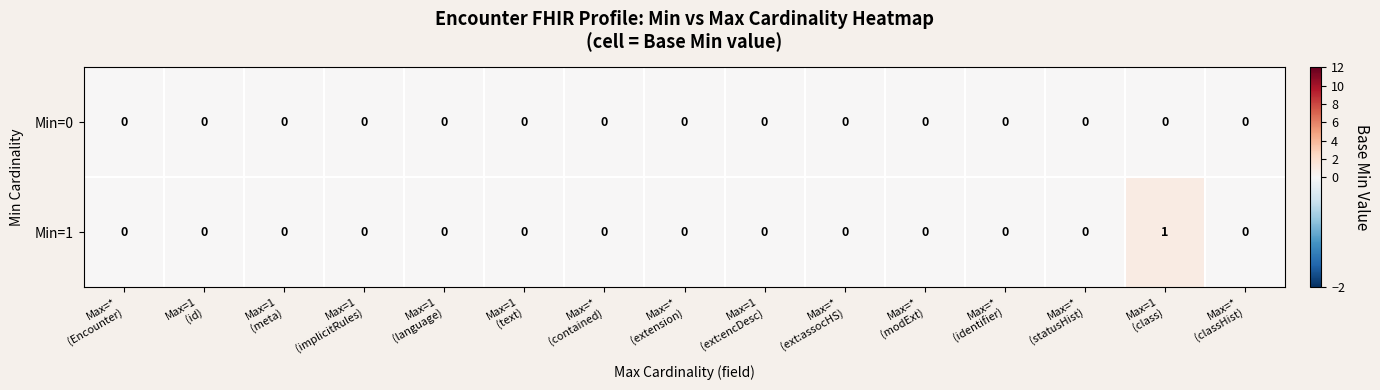

List the series in order of their overall mean, lowest first.

Min=0, Min=1